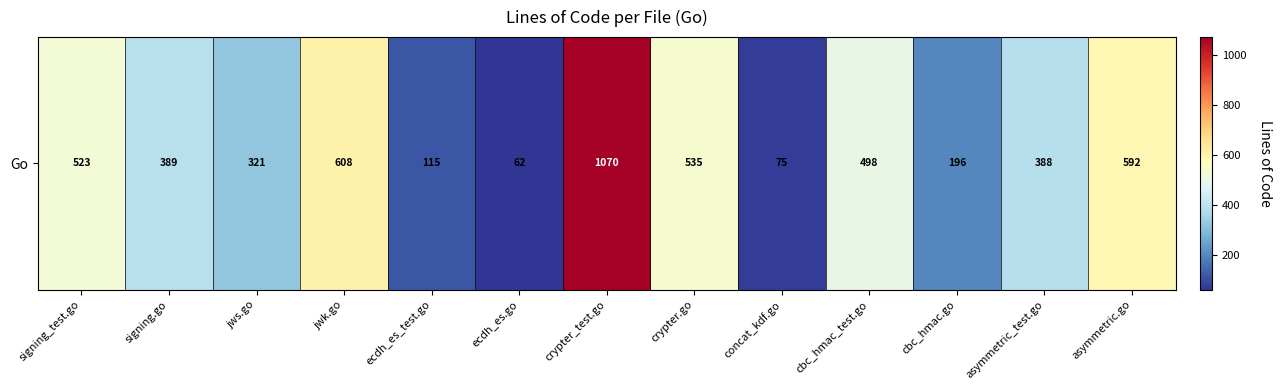

Approximately how many times larger is the value at asymmetric_test.go compared to jwk.go?

0.6